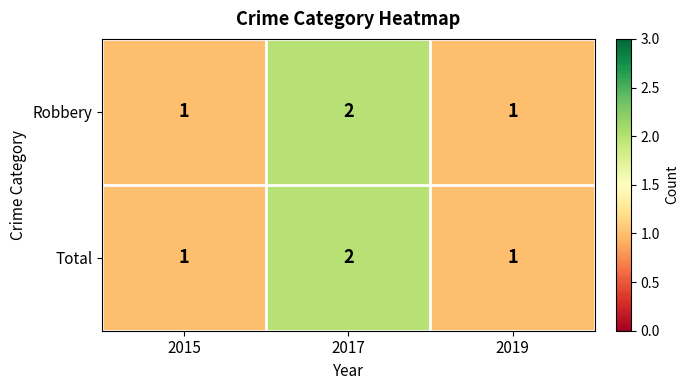

Reading right to left, extract all data points from this chart.

Robbery: 2019=1	2017=2	2015=1
Total: 2019=1	2017=2	2015=1